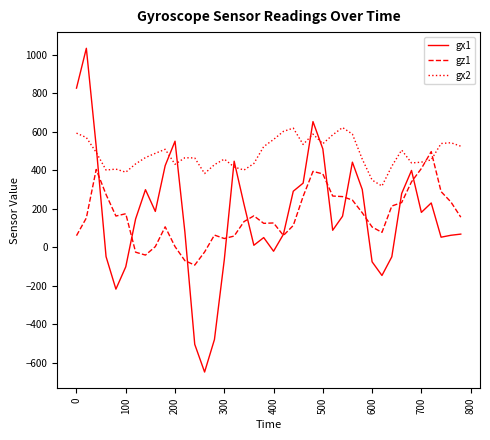

Rank the series by their maximum value, from lowest to highest.

gz1, gx2, gx1